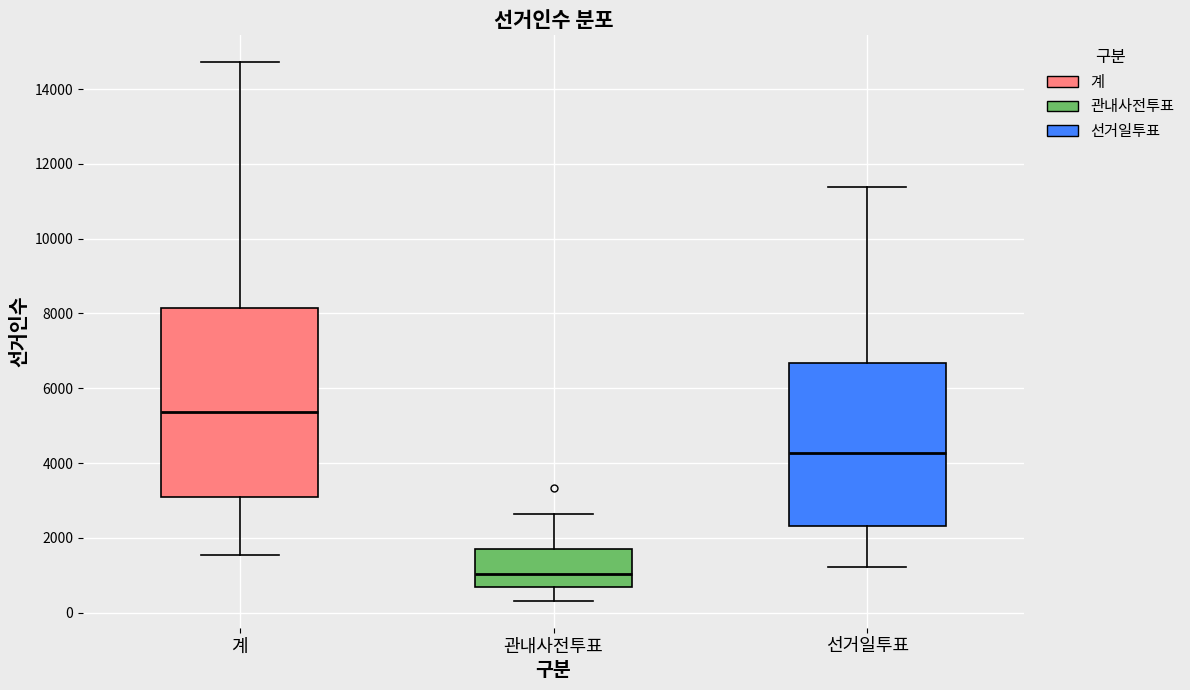

Reading left to right, transcribe this box plot: for each box, give where its median line is, the range the box spans, and where its two whiskers end, as read against the y-axis. The values are not printed on the chart, so give them approximately, as read against the axis.

계: median 5400, box 3000 to 8200, whiskers 1600 to 14800
관내사전투표: median 1000, box 600 to 1800, whiskers 400 to 2600
선거일투표: median 4200, box 2400 to 6600, whiskers 1200 to 11400